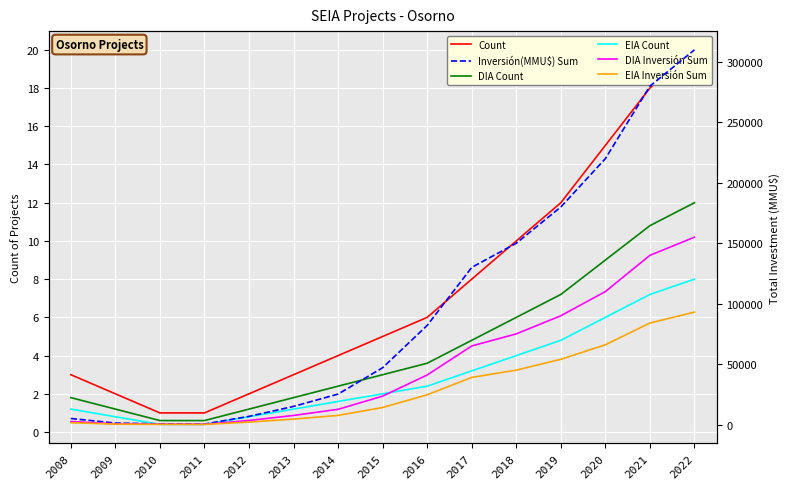

What is the minimum value shown in the chart?

0.4